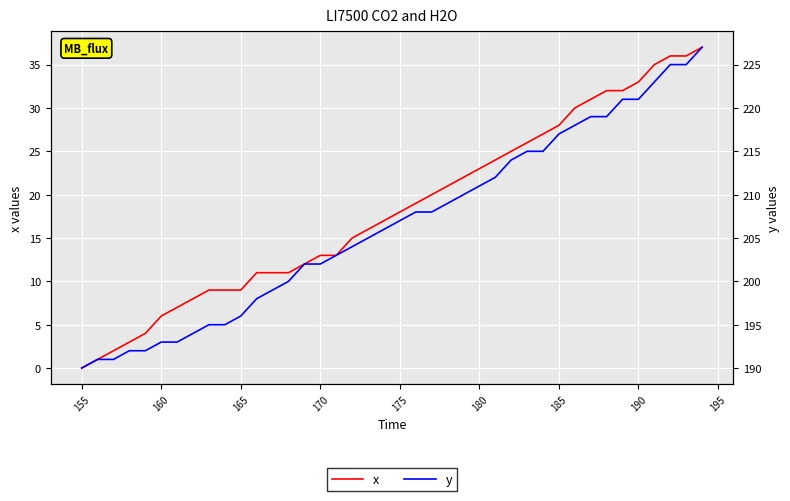

True or false: x and y cross at least once.

False